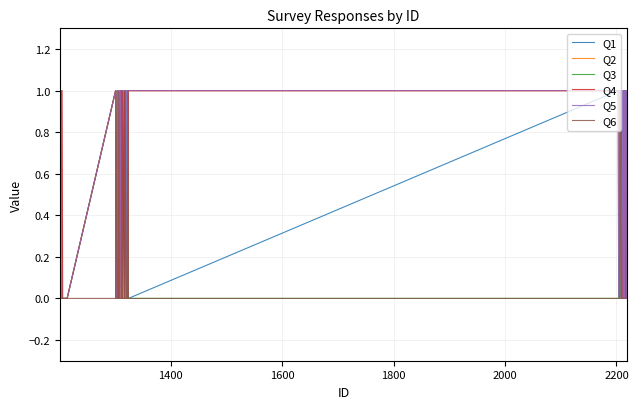

True or false: Q4 has more than 0 interior local peaks.

True